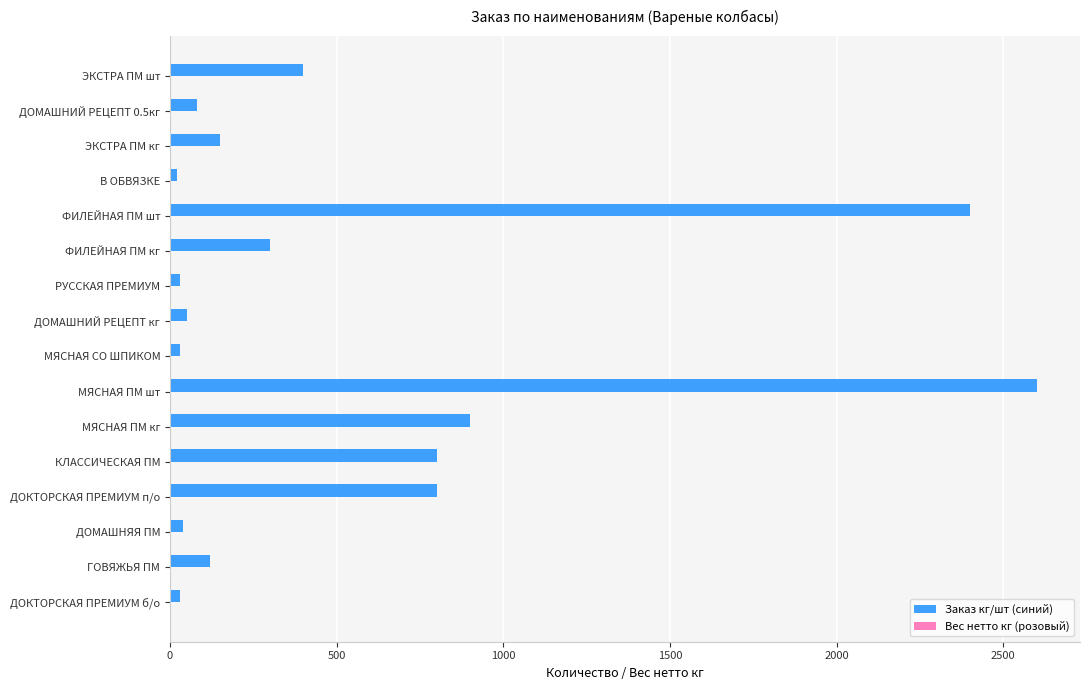

Which series changed the most between МЯСНАЯ ПМ кг and ФИЛЕЙНАЯ ПМ кг?

Заказ кг/шт (синий)